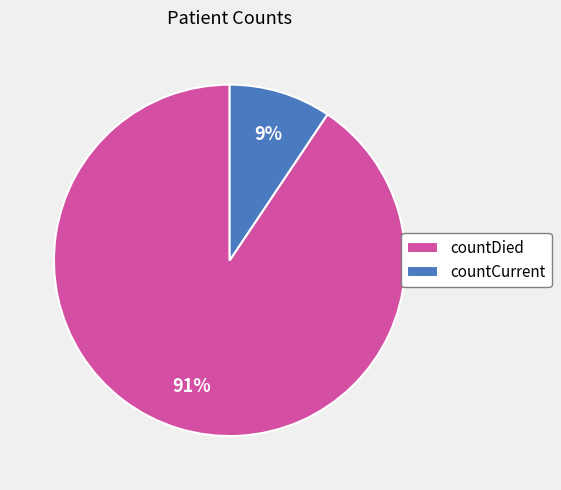

Does countCurrent represent more than half of the total?

No